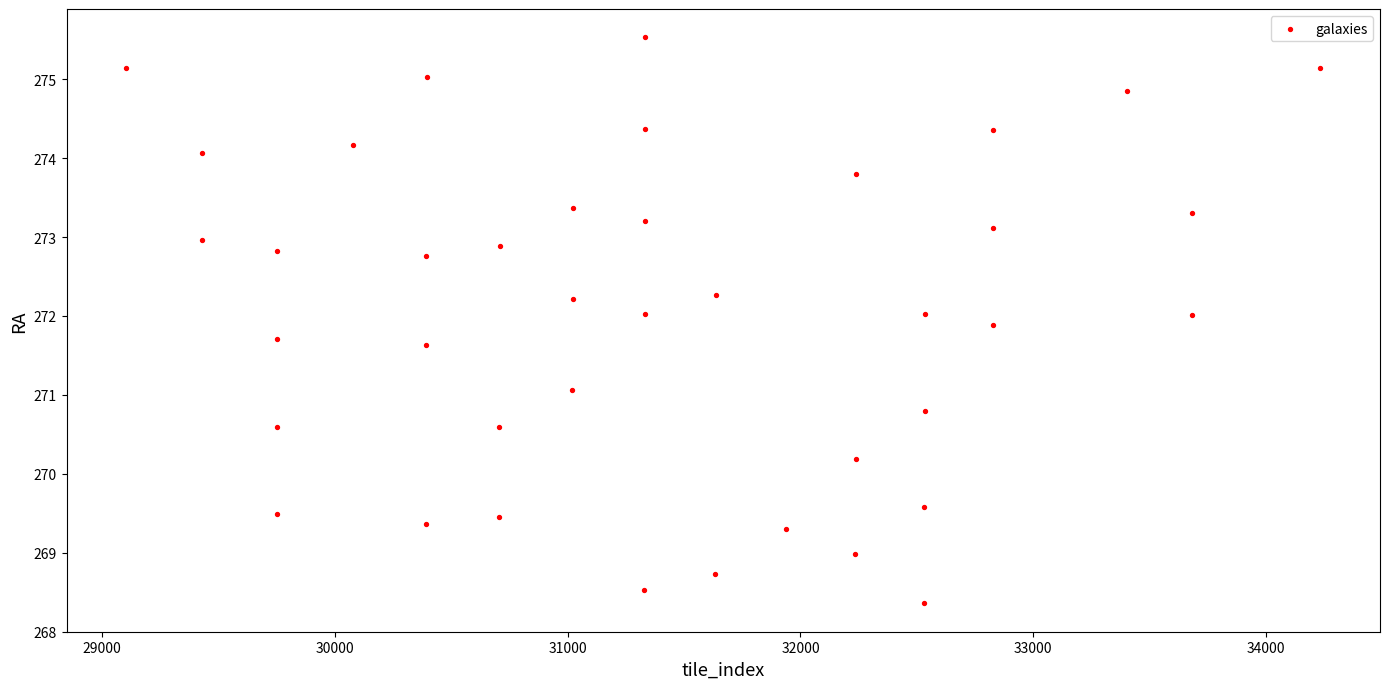

What is the range of Y values (max minus min)?

7.2